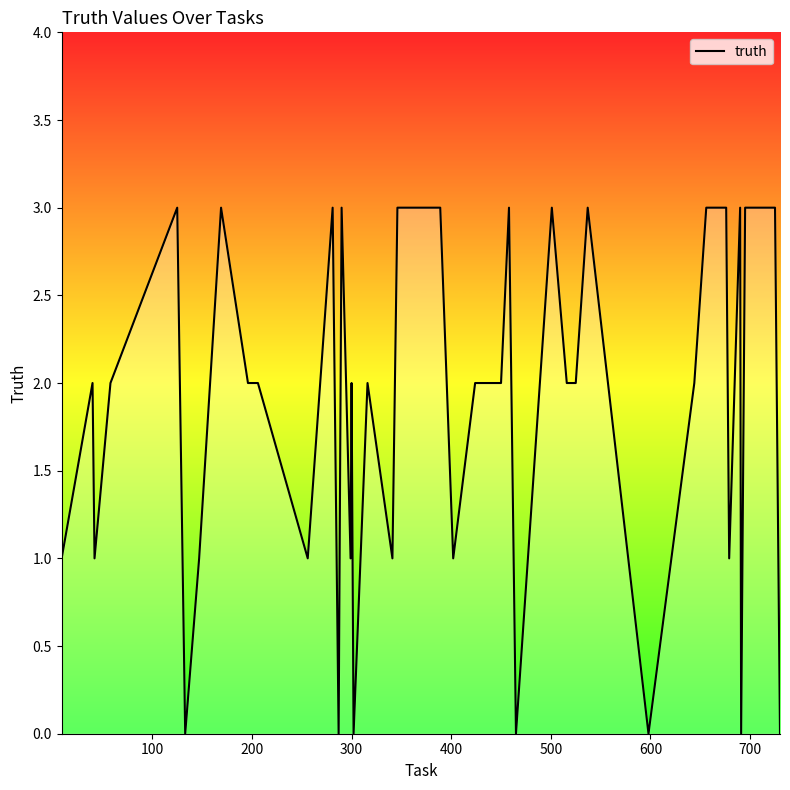

Reading left to right, list all the values displayed in this chart.

1	2	1	2	3	0	1	3	2	2	1	3	0	3	1	2	0	2	1	3	3	1	2	2	3	0	3	2	2	3	0	2	3	3	1	3	0	3	3	0